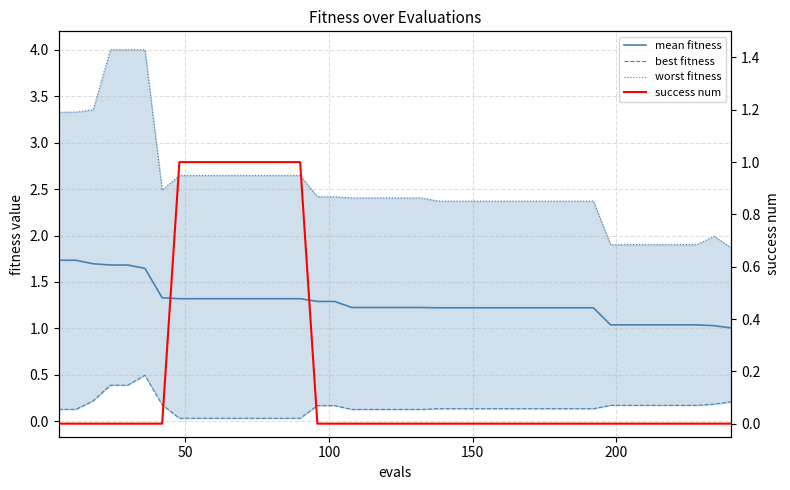

True or false: mean fitness and best fitness cross at least once.

False